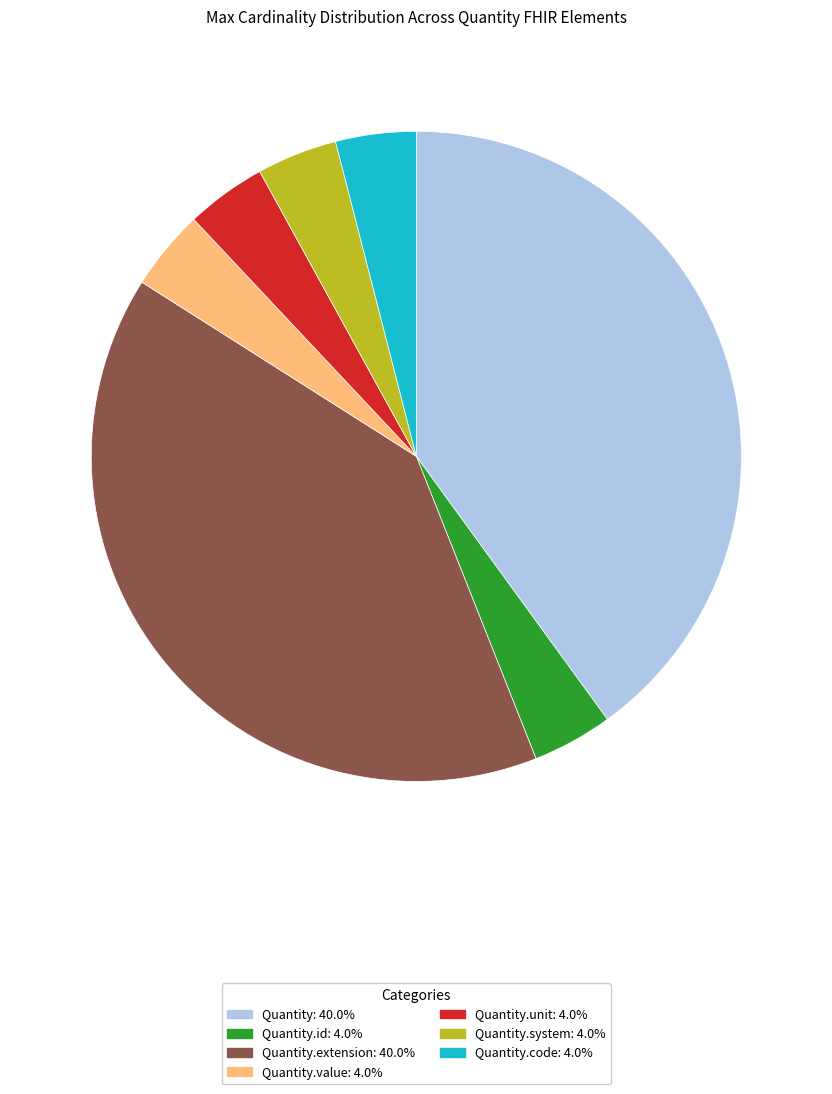

Is there any slice that represents more than half of the pie?

No